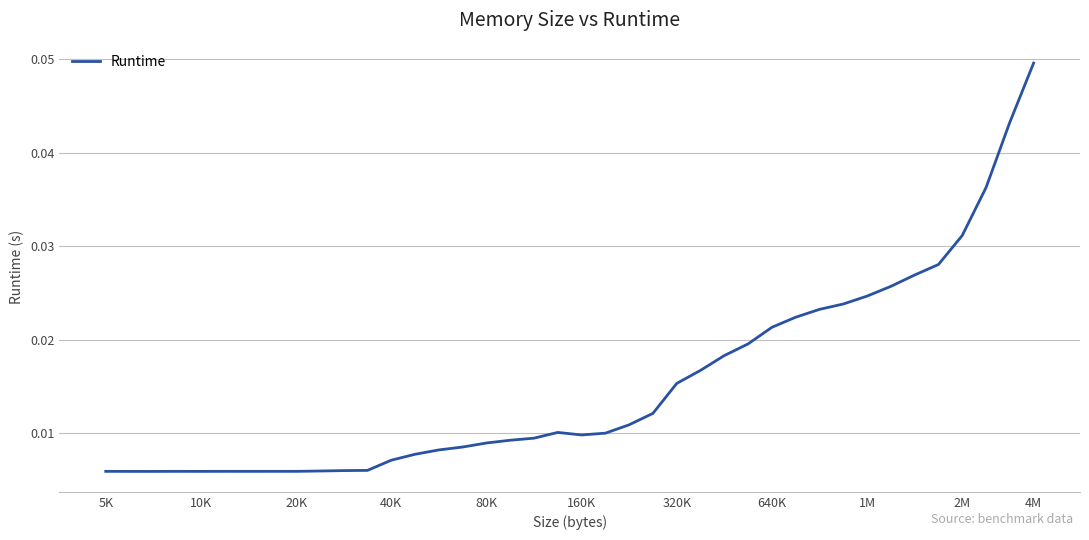

What is the label of the 30th point from the left?

29